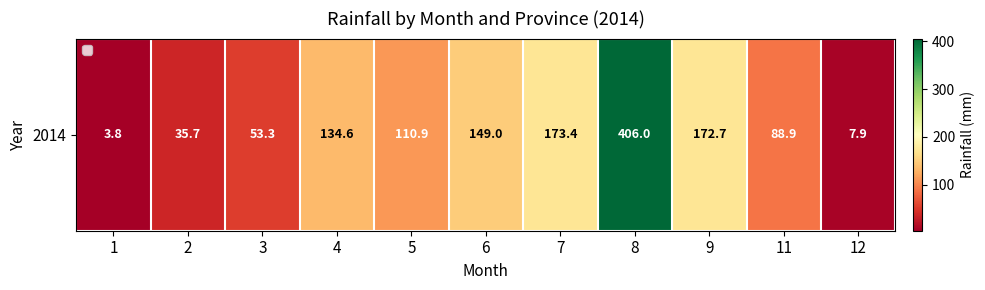

What is the change in value from 4 to 7?

+38.8